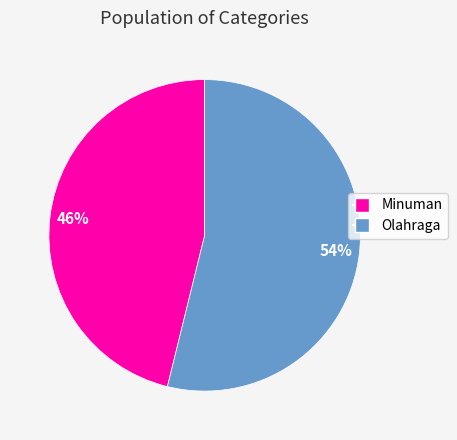

Is there a majority slice in this chart?

Yes